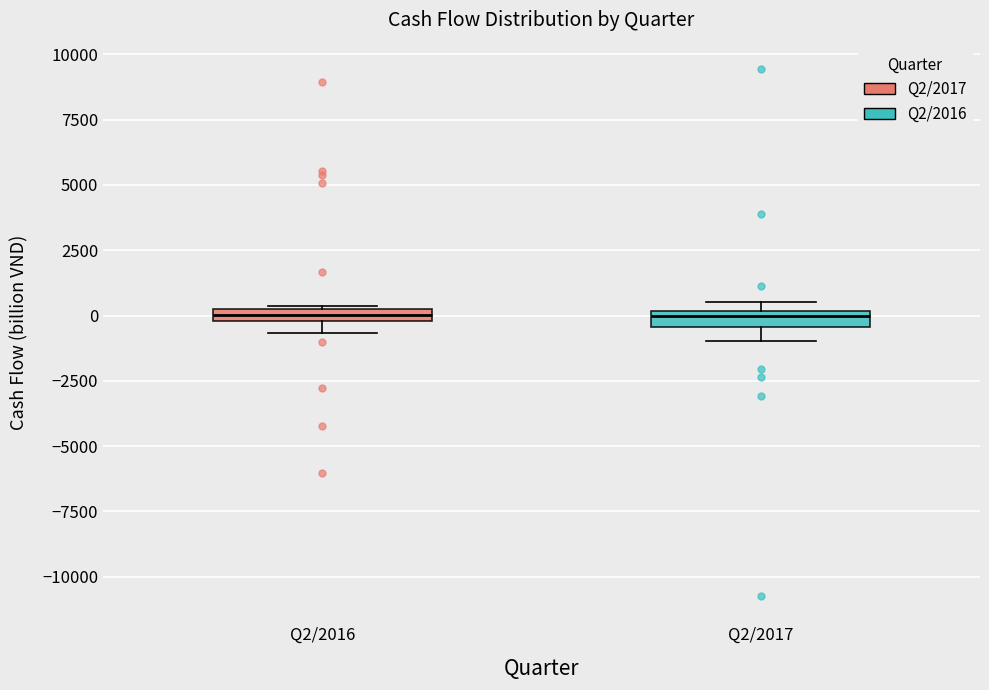

Where is the lower edge of the box for Q2/2016 on the y-axis? The values are not printed on the chart, so give them approximately, as read against the axis.

0